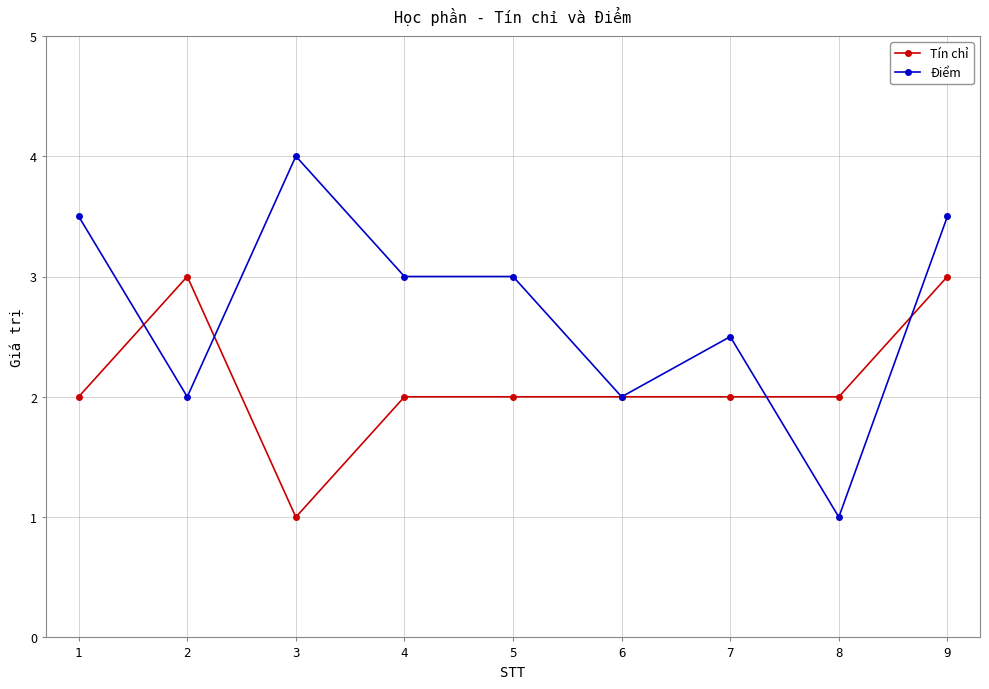

What is the minimum value shown in the chart?

1.0